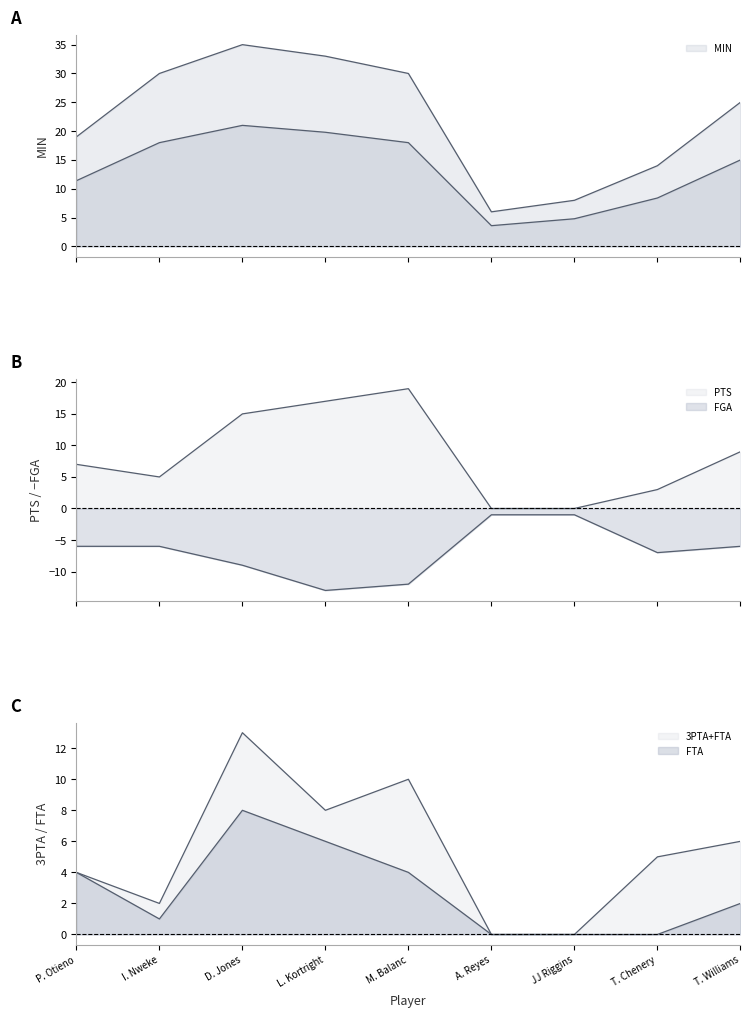

How many interior local peaks does the PTS series have?

1